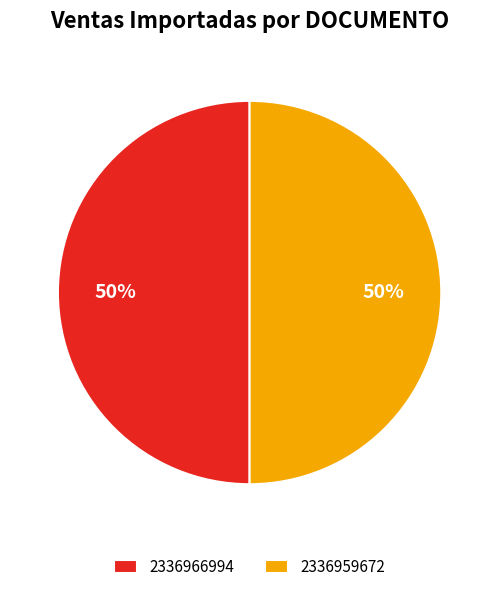

Count the number of slices in the pie.

2